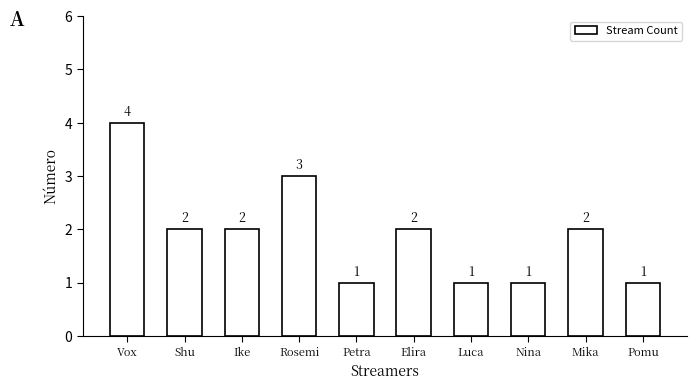

How many data points are less than 2?

4